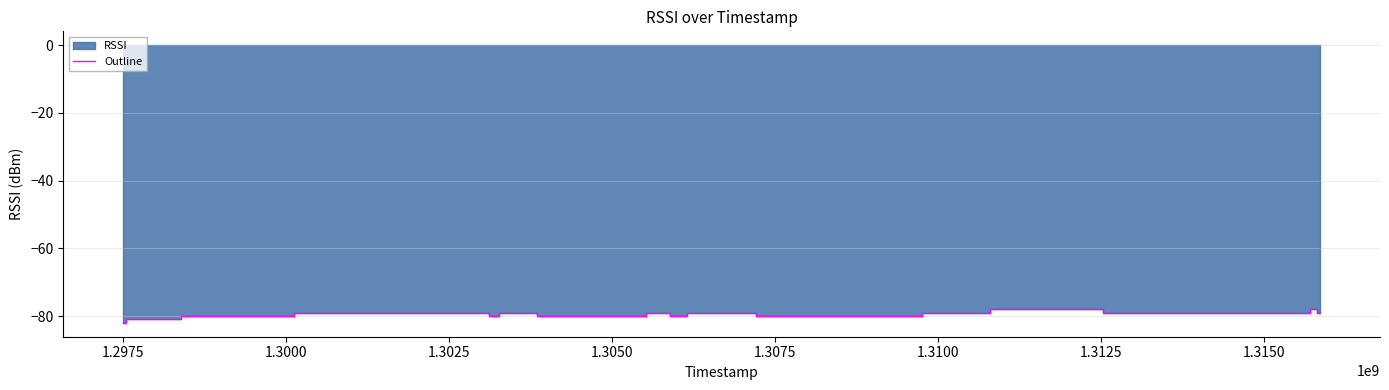

What is the smallest value displayed?

-82